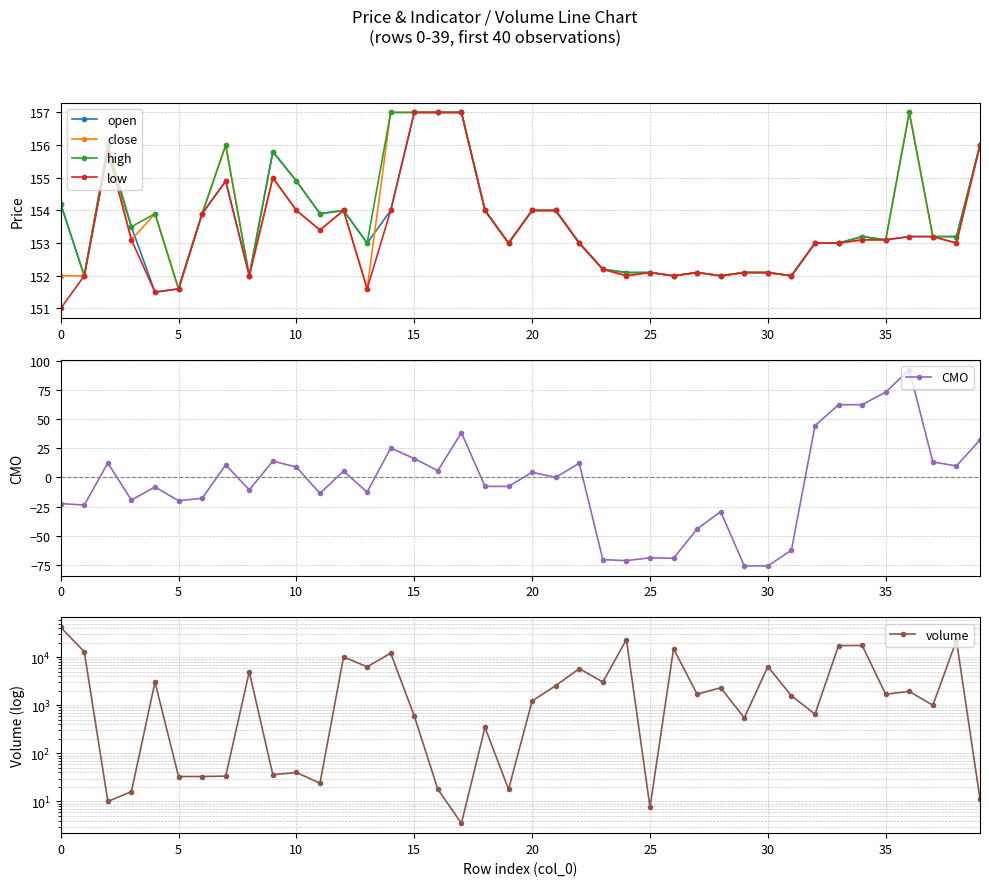

Which series has the largest total across all categories?

volume